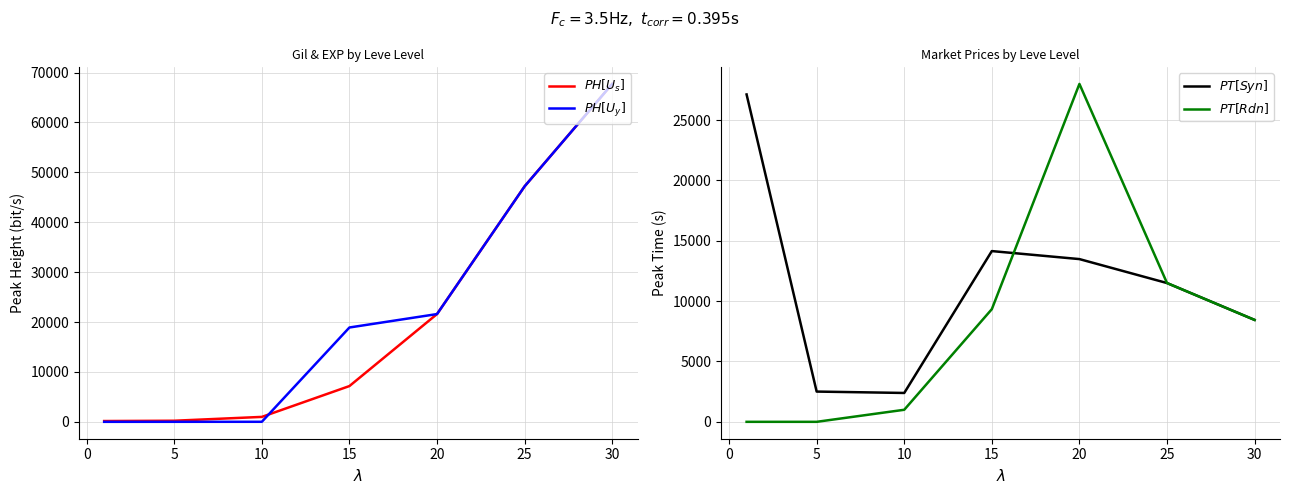

Does the chart display data point markers on the line(s)?

No